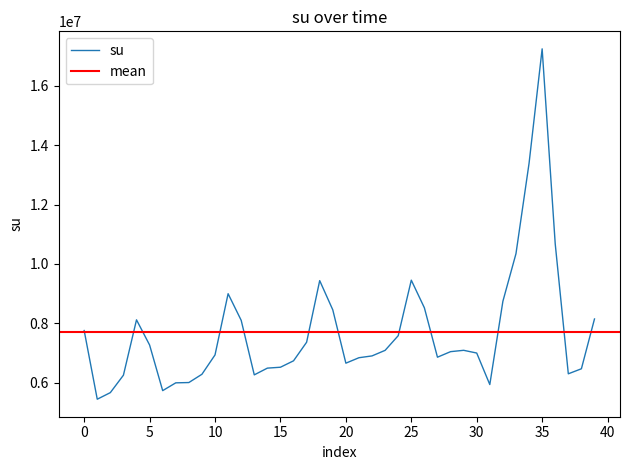

How many interior local peaks (higher than both neighbors) does the data have?

6